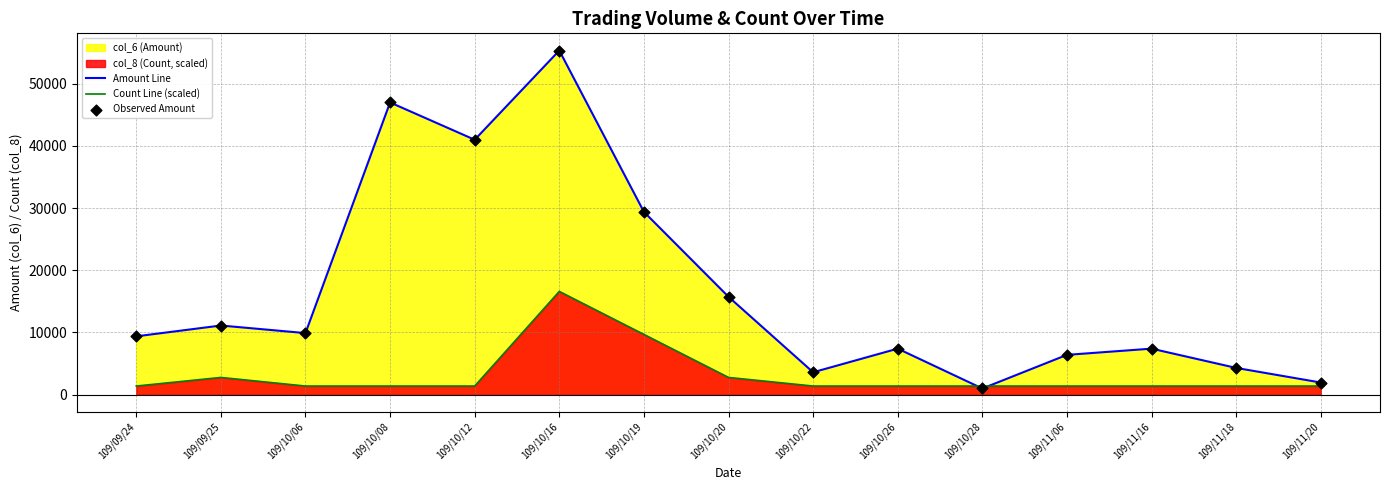

Which series contains the highest Y value?

Amount Line